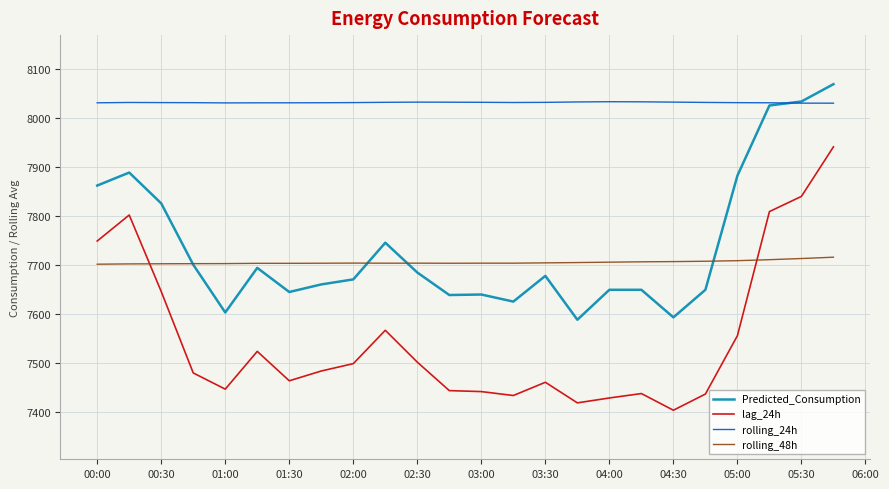

Does the chart have visible grid lines?

Yes